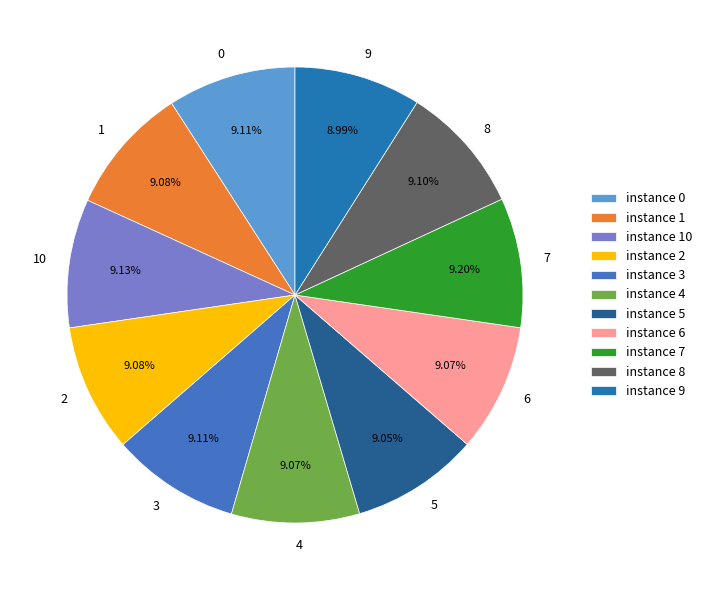

True or false: 2 accounts for 19% of the total.

False